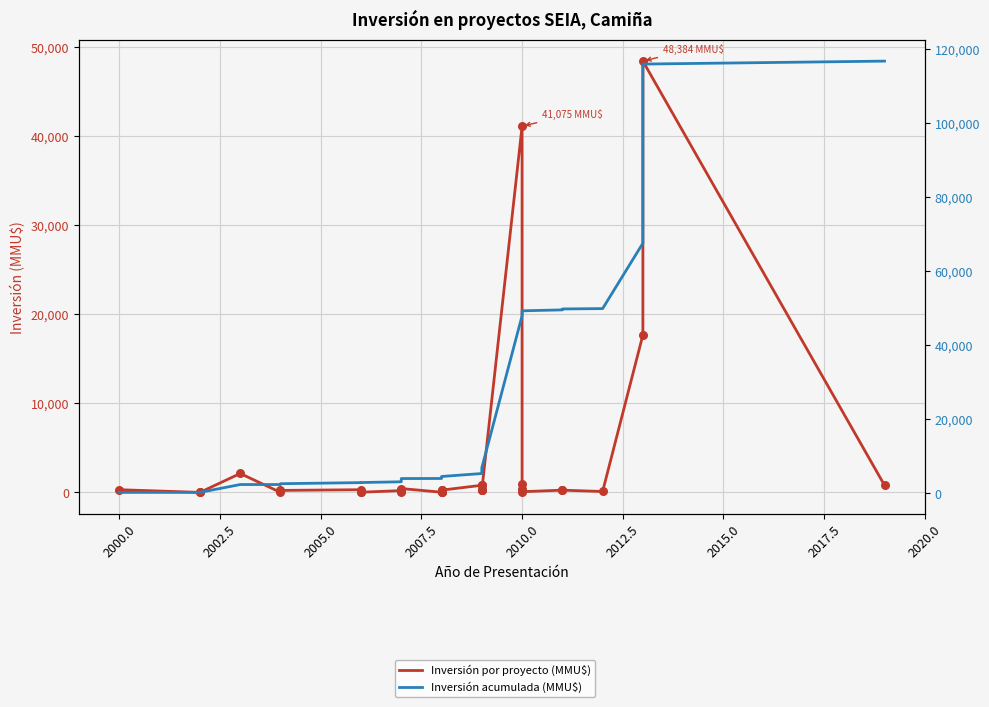

Which series reaches the maximum Y coordinate?

Inversión acumulada (MMU$)